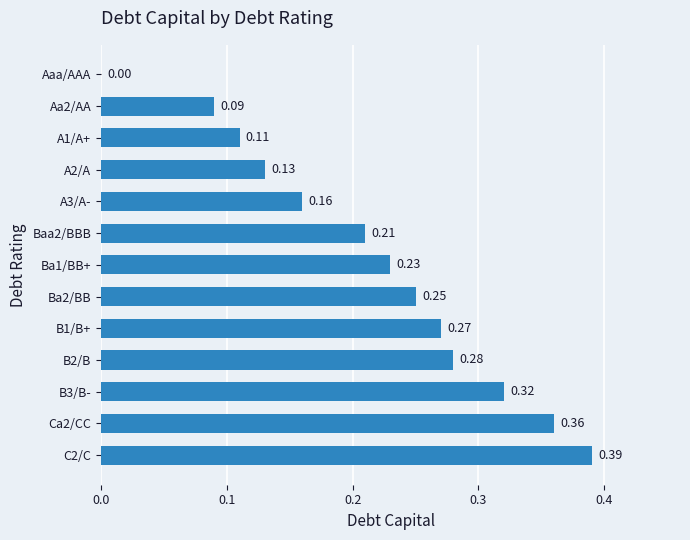

At which label is the value closest to 0?

Aaa/AAA